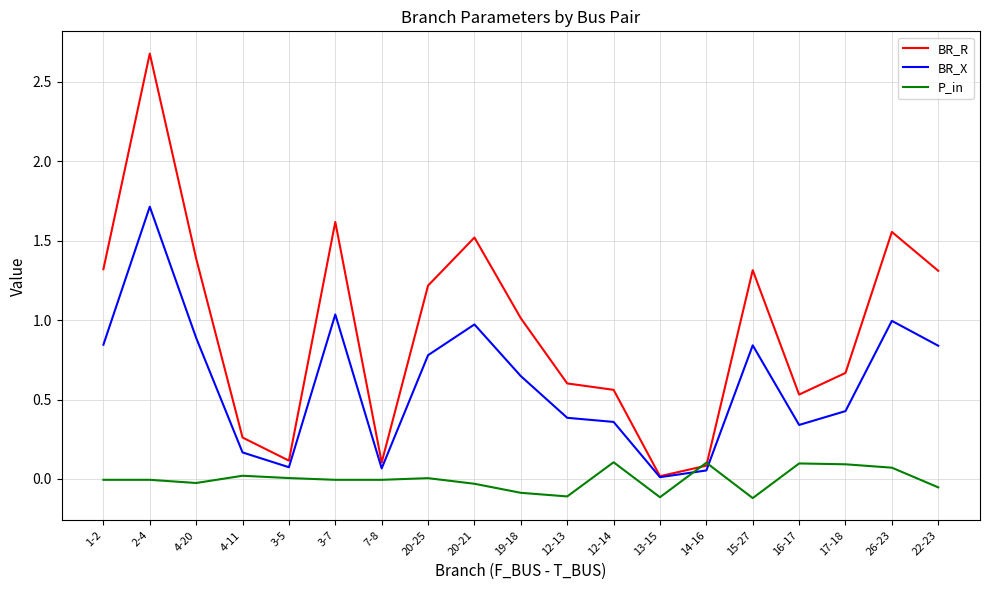

What position from the left is 20-21?

9